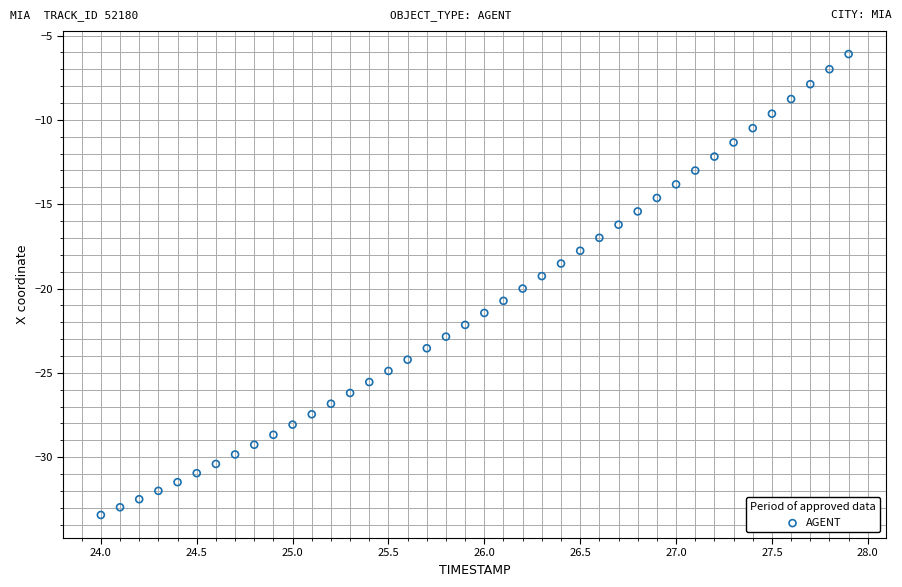

What is the range of Y values (max minus min)?

27.3